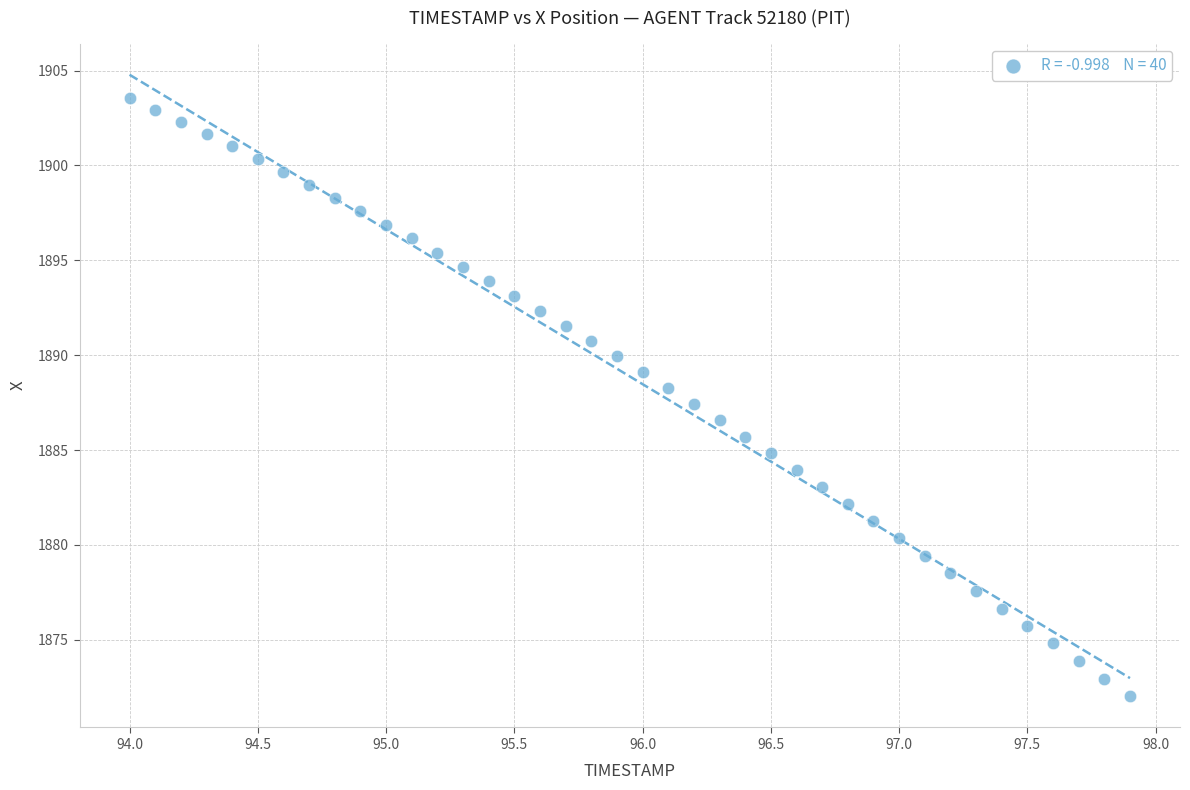

What is the range of X values (max minus min)?

3.9